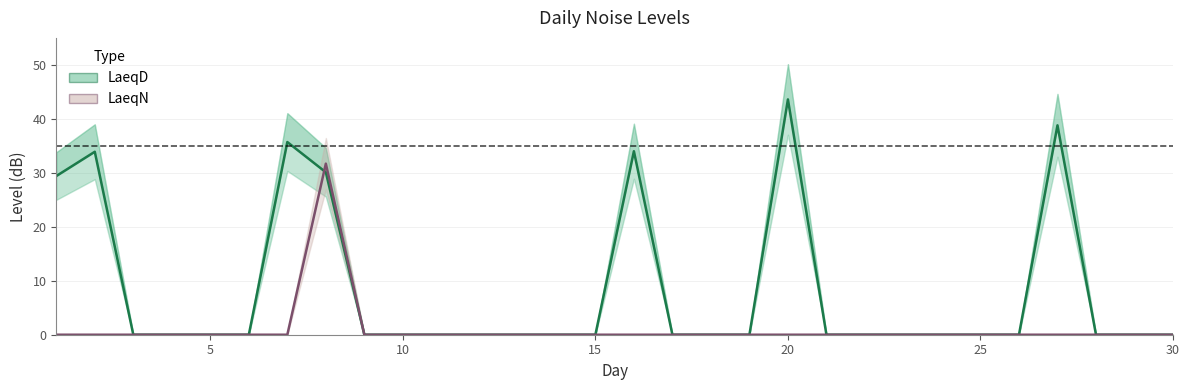

At how many categories does at least one series exceed 37?

2